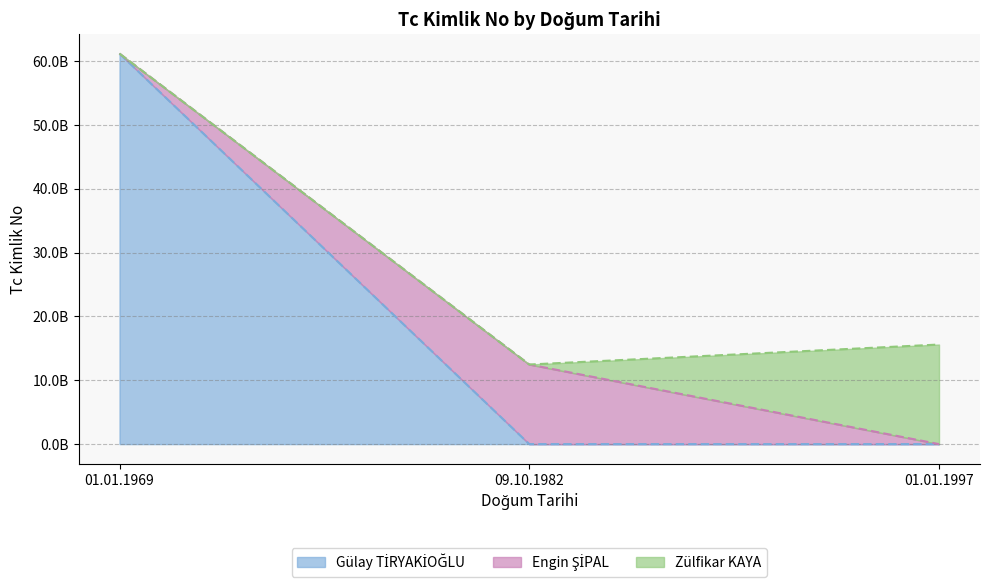

At which category does the chart reach its peak across all series?

01.01.1969